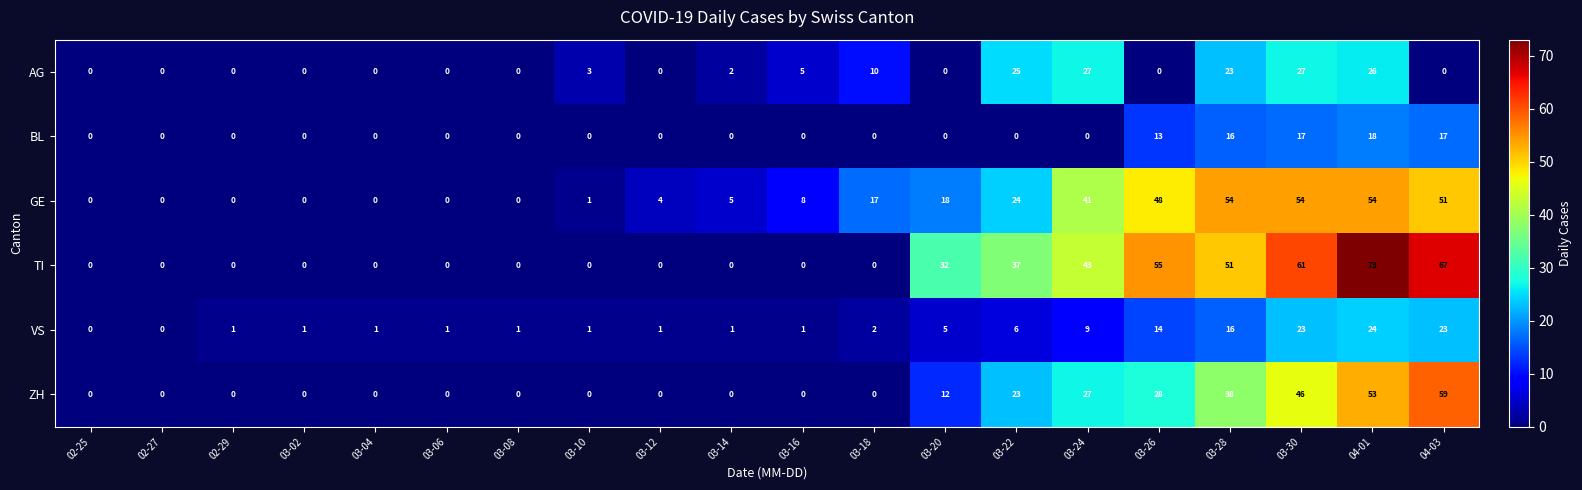

What is the highest value of the BL series?

18